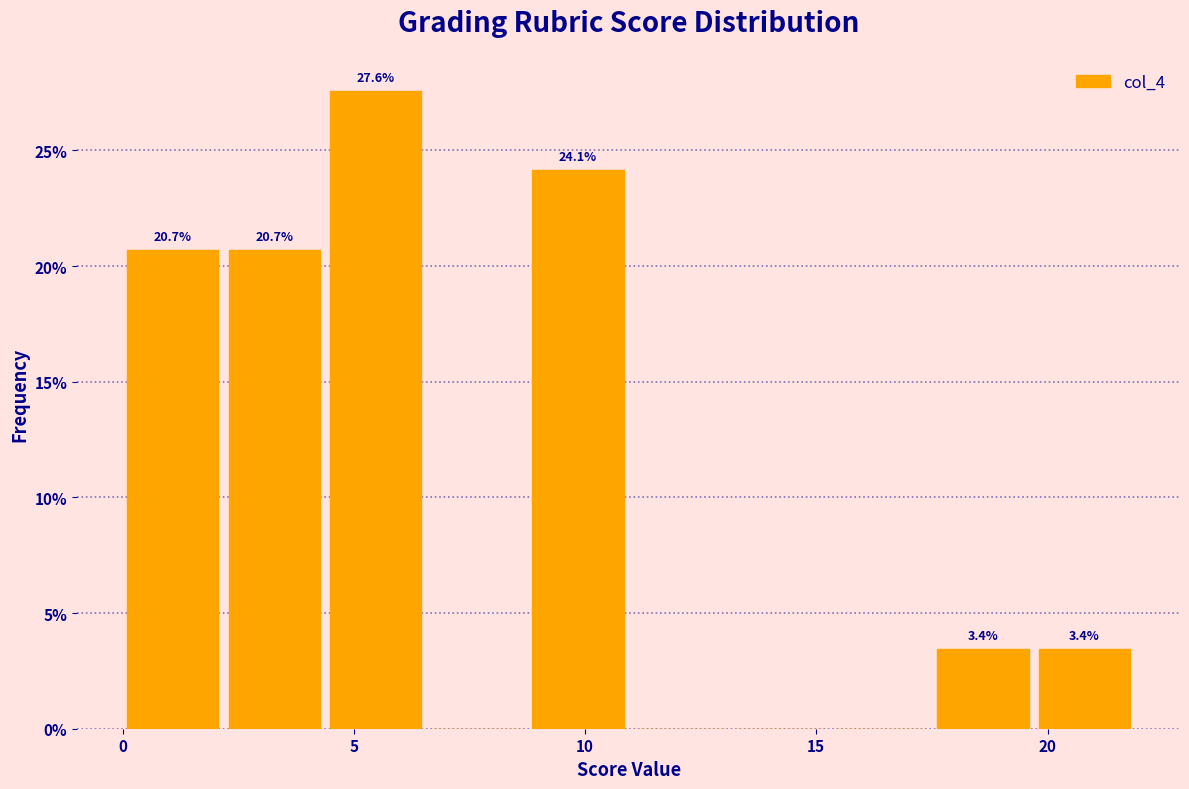

Which range on the x-axis has the tallest bar?

4.5 to 6.5